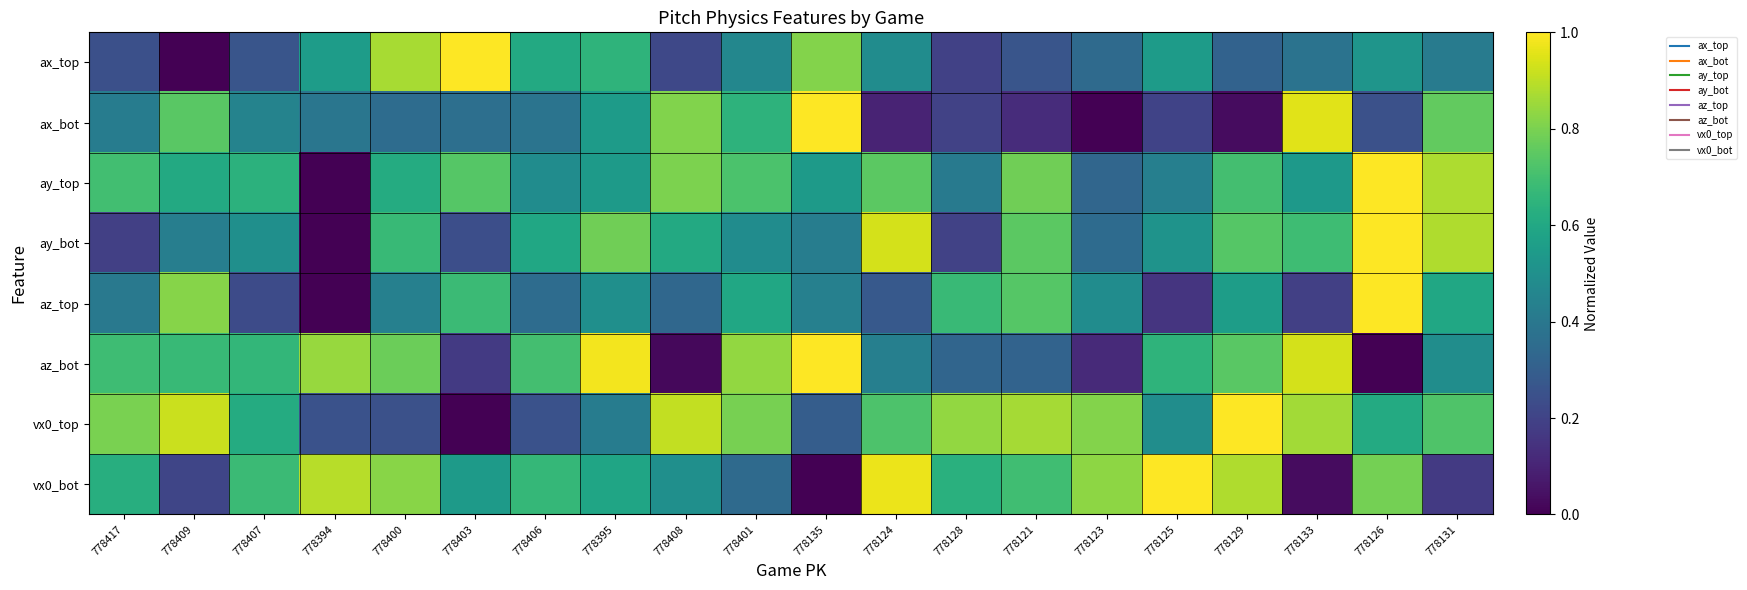

Reading right to left, what are all the values shown in this chart?

ax_top: 778131=0.4	778126=0.5	778133=0.4	778129=0.3	778125=0.5	778123=0.3	778121=0.3	778128=0.2	778124=0.5	778135=0.8	778401=0.5	778408=0.2	778395=0.7	778406=0.6	778403=1.0	778400=0.9	778394=0.6	778407=0.3	778409=0.0	778417=0.2
ax_bot: 778131=0.8	778126=0.2	778133=1.0	778129=0.0	778125=0.2	778123=0.0	778121=0.1	778128=0.2	778124=0.1	778135=1.0	778401=0.6	778408=0.8	778395=0.5	778406=0.4	778403=0.4	778400=0.4	778394=0.4	778407=0.4	778409=0.7	778417=0.4
ay_top: 778131=0.9	778126=1.0	778133=0.5	778129=0.7	778125=0.4	778123=0.3	778121=0.8	778128=0.4	778124=0.7	778135=0.5	778401=0.7	778408=0.8	778395=0.5	778406=0.5	778403=0.7	778400=0.6	778394=0.0	778407=0.6	778409=0.6	778417=0.7
ay_bot: 778131=0.9	778126=1.0	778133=0.7	778129=0.7	778125=0.5	778123=0.3	778121=0.7	778128=0.2	778124=0.9	778135=0.4	778401=0.5	778408=0.6	778395=0.8	778406=0.6	778403=0.2	778400=0.7	778394=0.0	778407=0.5	778409=0.4	778417=0.2
az_top: 778131=0.6	778126=1.0	778133=0.2	778129=0.6	778125=0.2	778123=0.5	778121=0.7	778128=0.7	778124=0.3	778135=0.4	778401=0.6	778408=0.3	778395=0.5	778406=0.4	778403=0.7	778400=0.4	778394=0.0	778407=0.2	778409=0.8	778417=0.4
az_bot: 778131=0.5	778126=0.0	778133=0.9	778129=0.7	778125=0.7	778123=0.1	778121=0.3	778128=0.3	778124=0.4	778135=1.0	778401=0.8	778408=0.0	778395=1.0	778406=0.7	778403=0.2	778400=0.8	778394=0.8	778407=0.7	778409=0.7	778417=0.7
vx0_top: 778131=0.7	778126=0.6	778133=0.9	778129=1.0	778125=0.5	778123=0.8	778121=0.9	778128=0.8	778124=0.7	778135=0.3	778401=0.8	778408=0.9	778395=0.4	778406=0.3	778403=0.0	778400=0.2	778394=0.3	778407=0.6	778409=0.9	778417=0.8
vx0_bot: 778131=0.2	778126=0.8	778133=0.0	778129=0.9	778125=1.0	778123=0.8	778121=0.7	778128=0.6	778124=1.0	778135=0.0	778401=0.3	778408=0.5	778395=0.6	778406=0.7	778403=0.5	778400=0.8	778394=0.9	778407=0.7	778409=0.2	778417=0.6